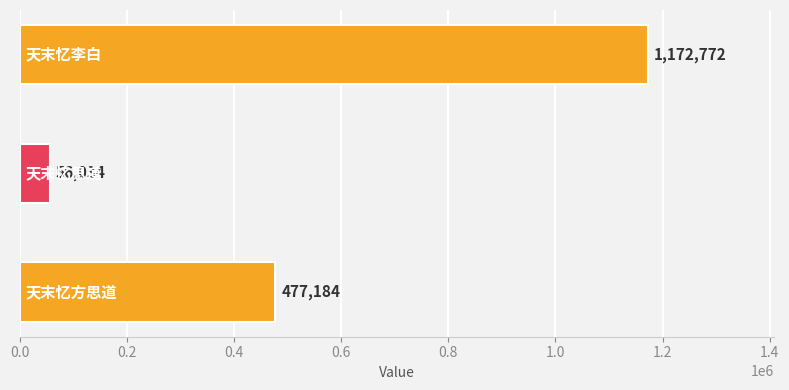

Are the bars horizontal?

Yes